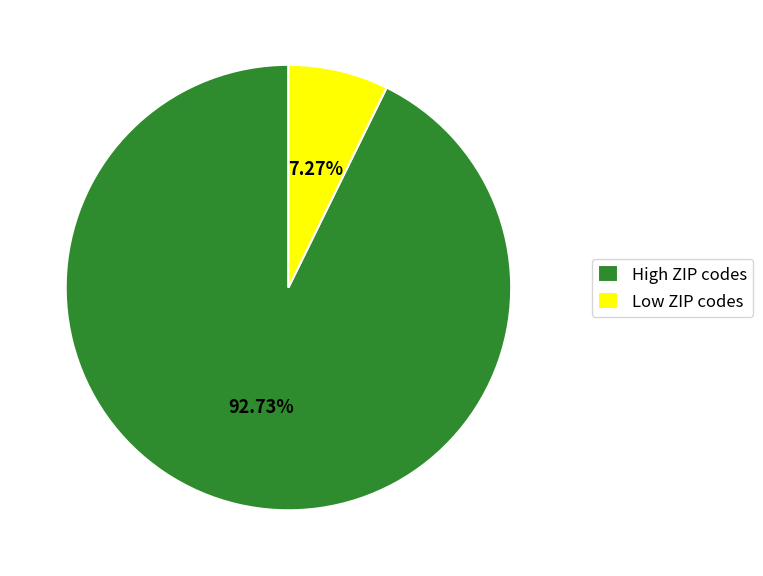

Which category accounts for the majority?

High ZIP codes